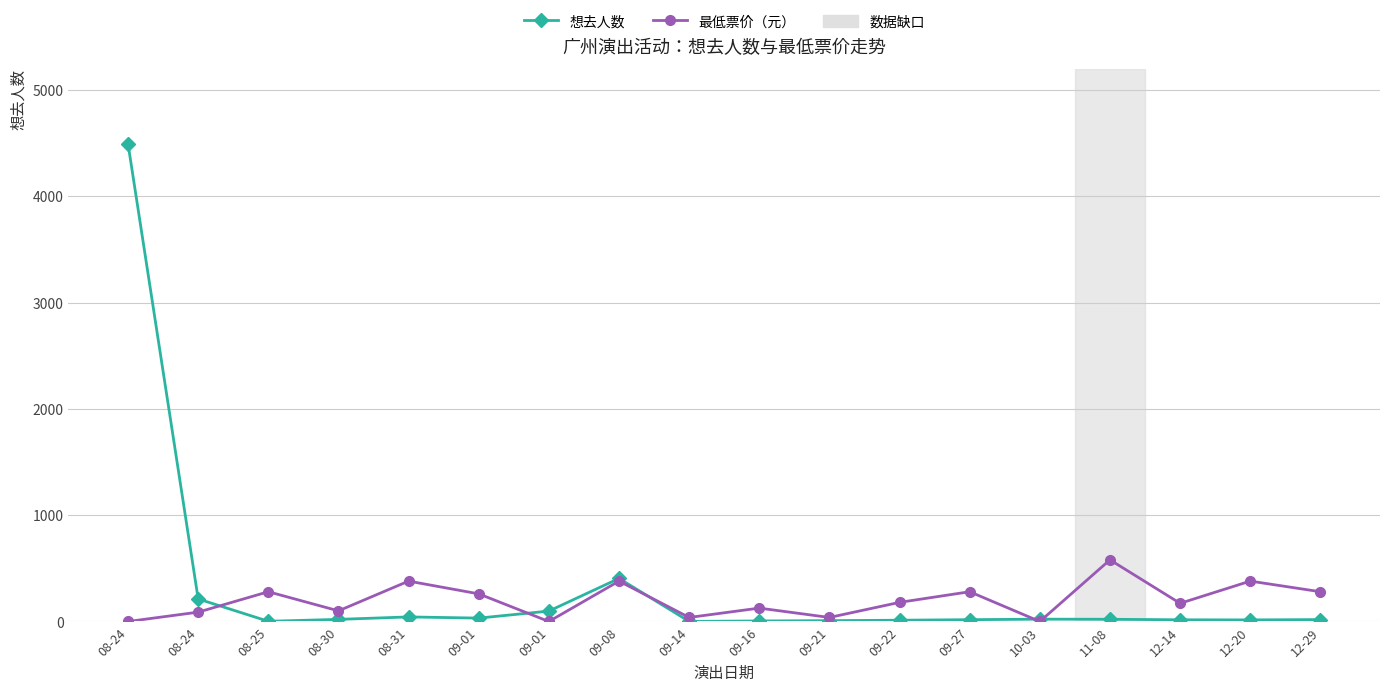

What is the greatest value displayed?

4493